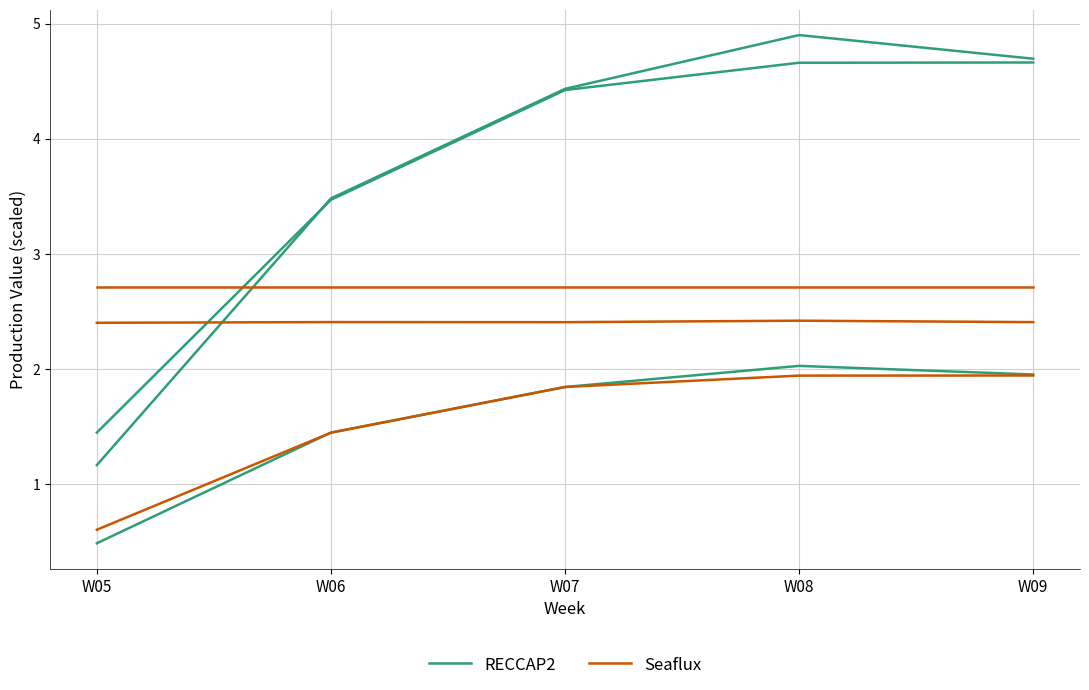

How many categories are shown in the chart?

5